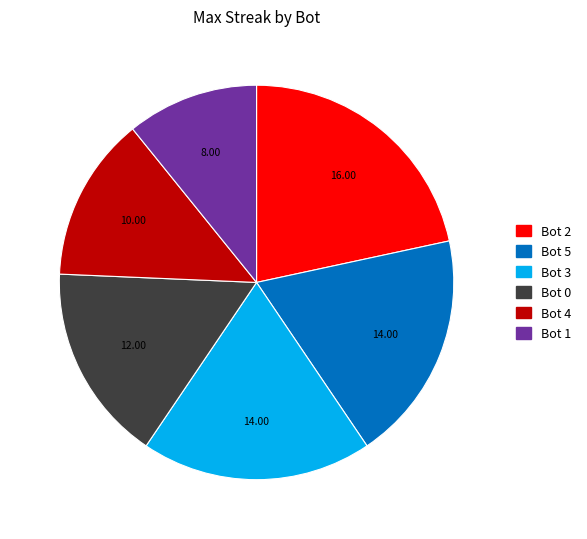

Which category has the smallest portion of the pie?

Bot 1